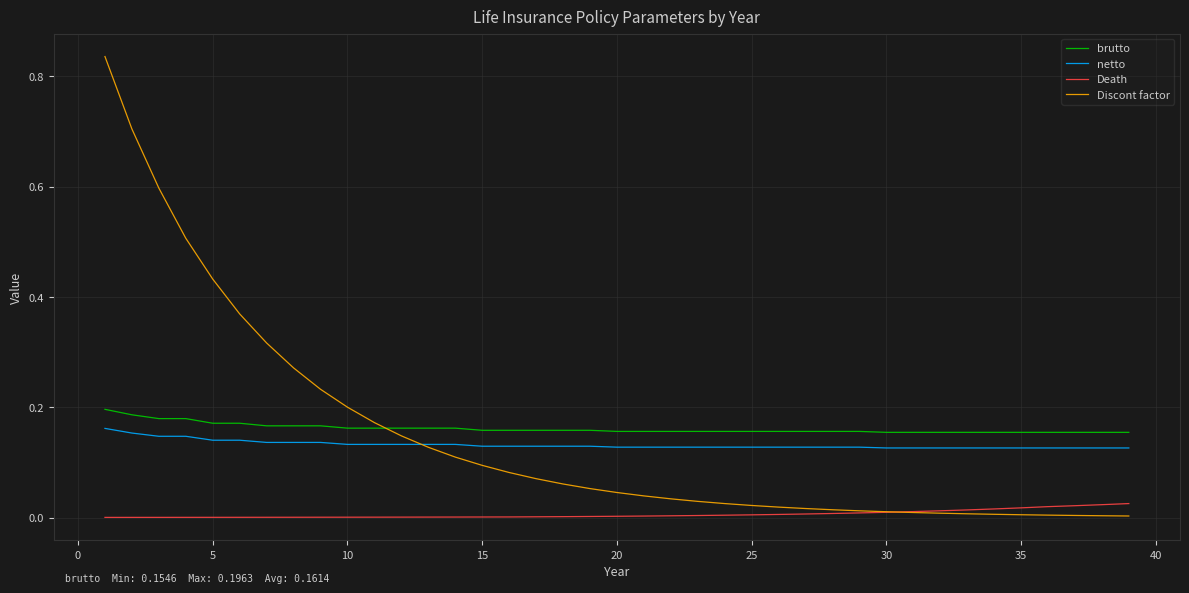

What are all the series names shown in the legend?

brutto, netto, Death, Discont factor